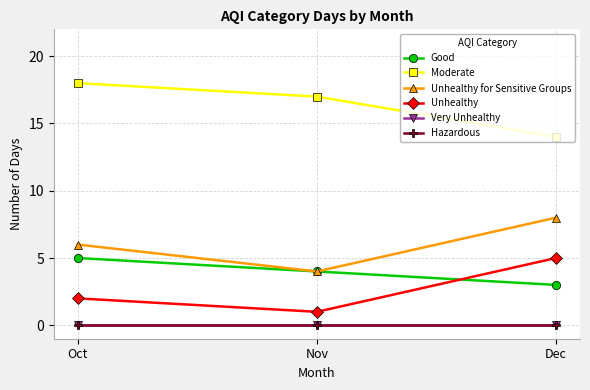

Which has a higher value, Oct or Dec?

Oct